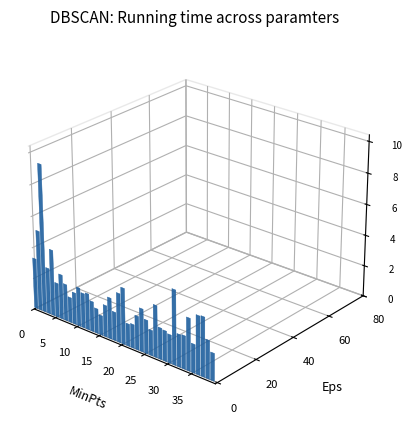

Reading left to right, list all the values displayed in this chart.

3.2	5.1	9.5	2.9	4.2	2.2	2.9	2.3	1.6	2.0	2.5	2.2	2.3	1.9	1.6	1.3	2.0	2.6	1.8	3.1	3.6	1.4	1.5	2.2	2.7	2.1	1.6	3.3	2.0	1.9	1.8	4.7	2.1	2.1	3.3	1.8	3.7	3.8	2.4	1.8